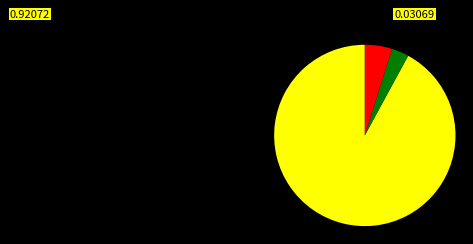

Does any single category account for the majority?

Yes